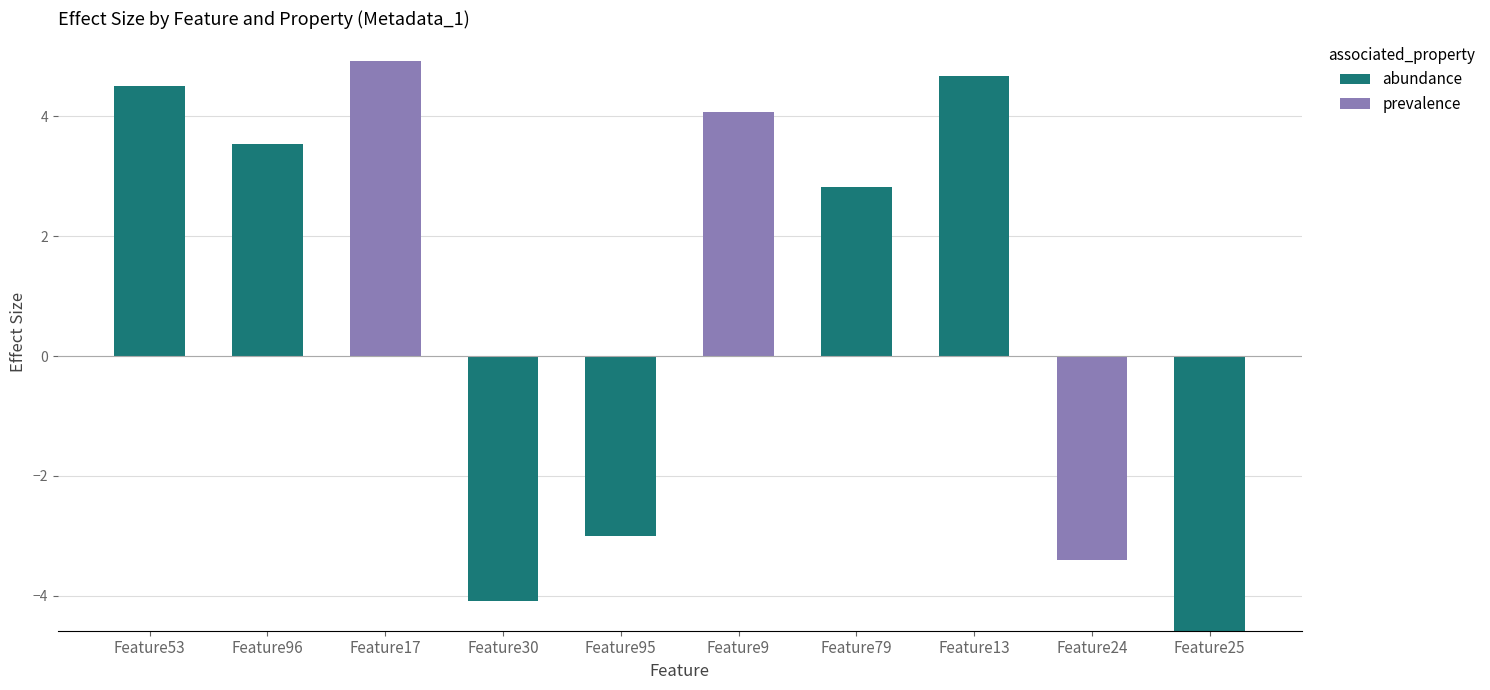

At which category does the chart reach its minimum across all series?

Feature17